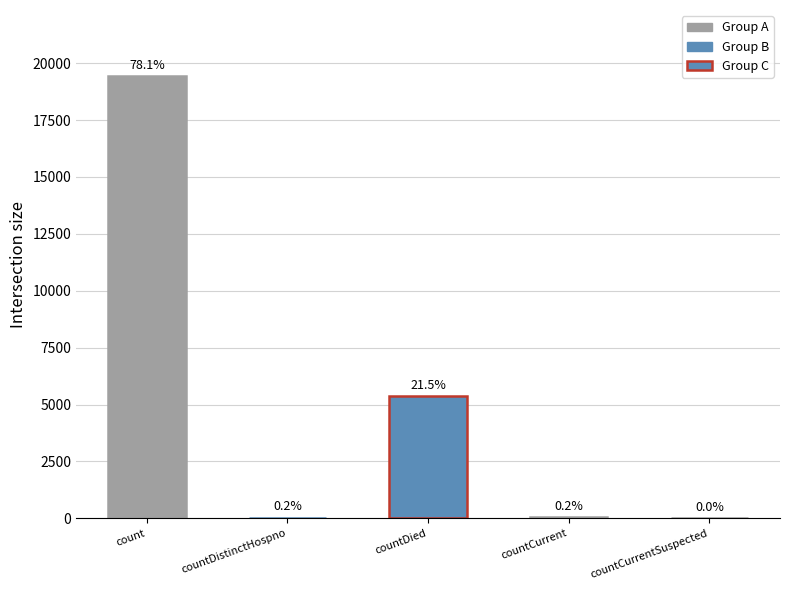

List the labels in order of value, smallest first.

countCurrentSuspected, countDistinctHospno, countCurrent, countDied, count